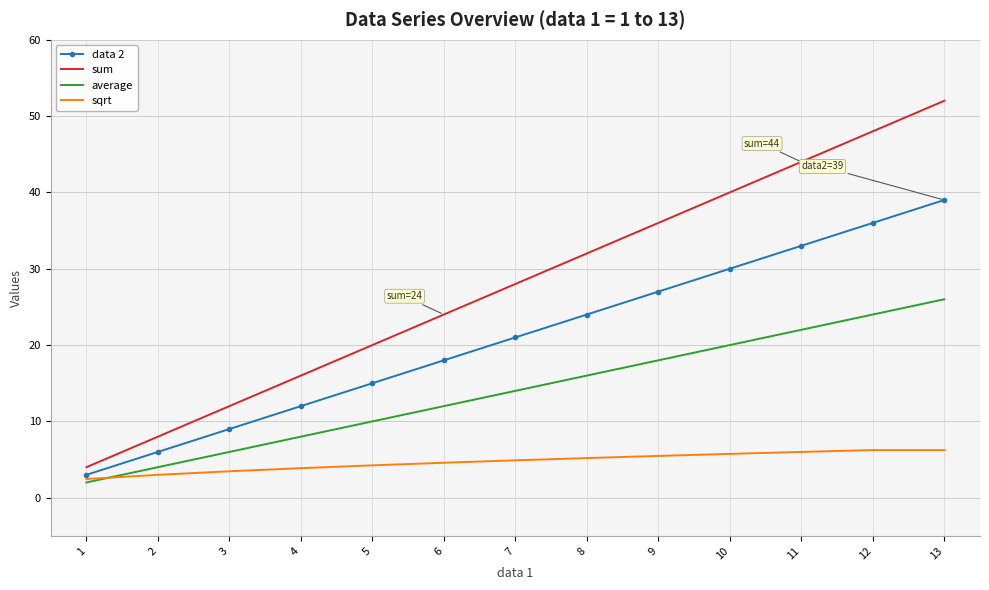

What are all the series names shown in the legend?

data 2, sum, average, sqrt